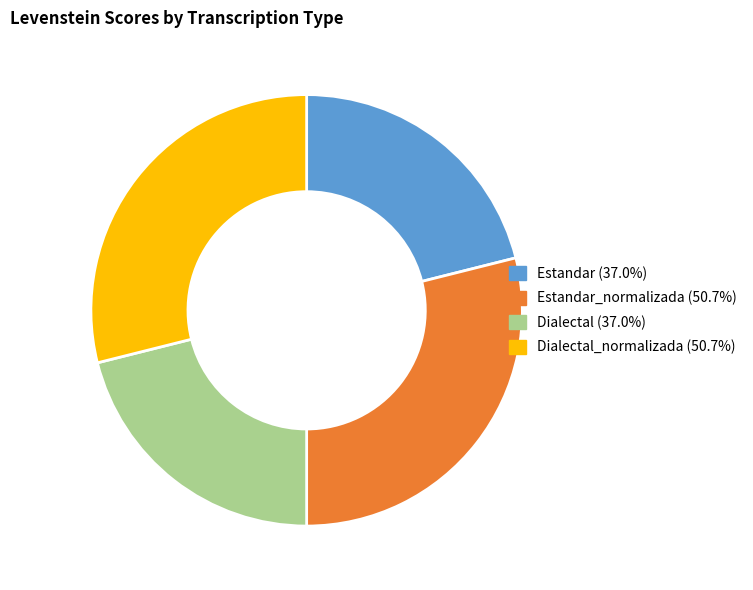

What is the ratio of the value at Estandar (37.0%) to the value at Dialectal (37.0%)?

1.0